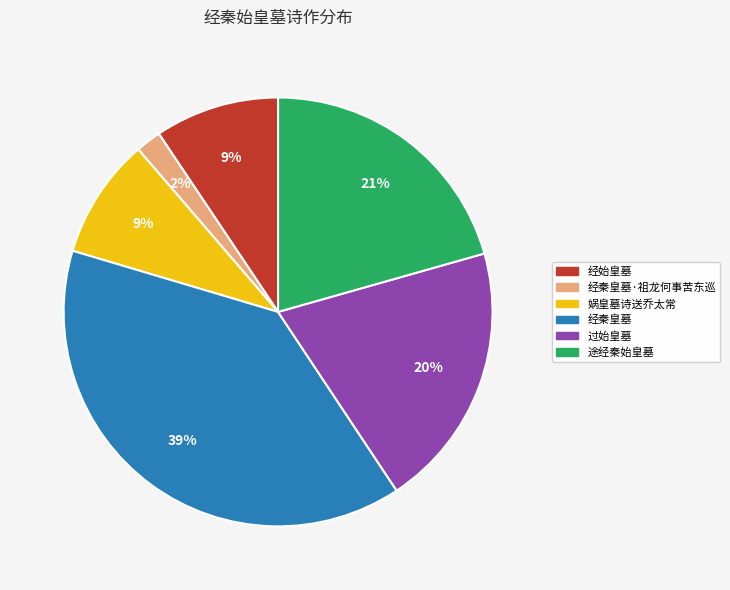

Is there a majority slice in this chart?

No